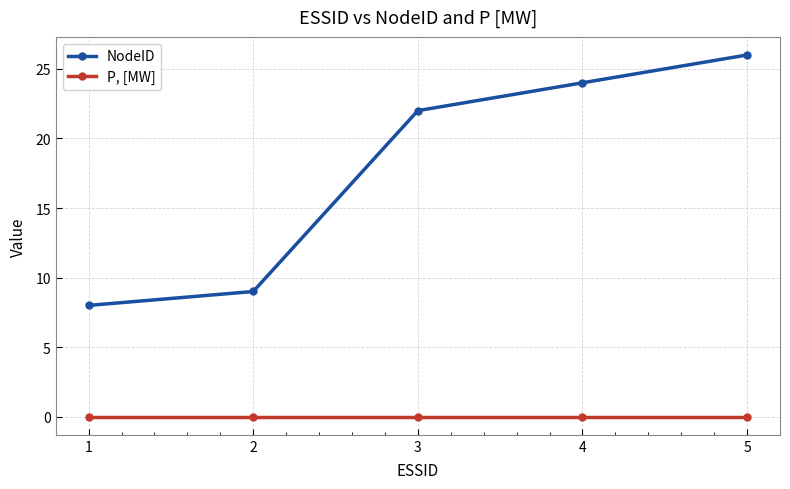

Which category has the highest value in the NodeID series?

5